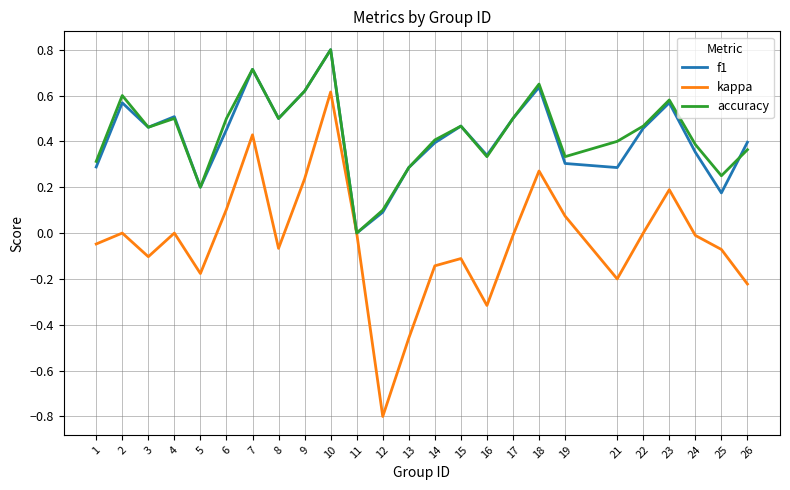

What is the total value across all series at 22?

0.9